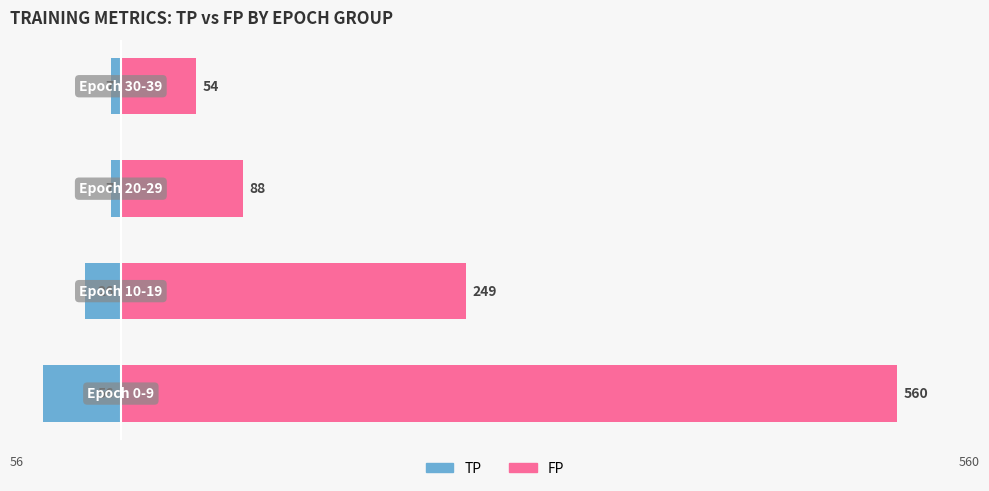

What is the value of the FP bar at the 1st from the left?

560